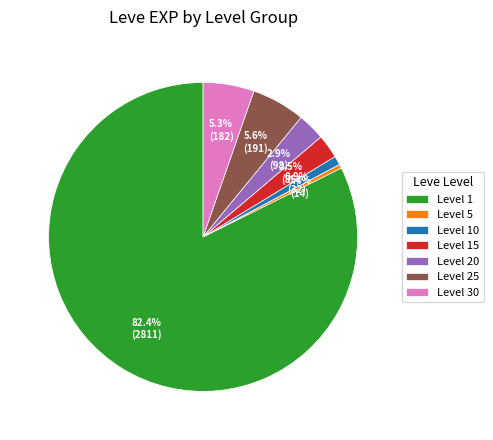

Is Level 1 the majority of the pie?

Yes